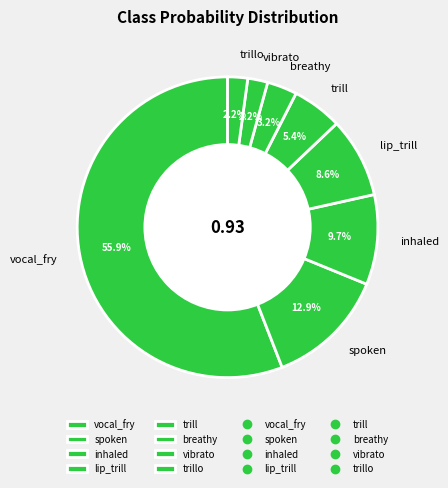

Which has a higher value, inhaled or trillo?

inhaled